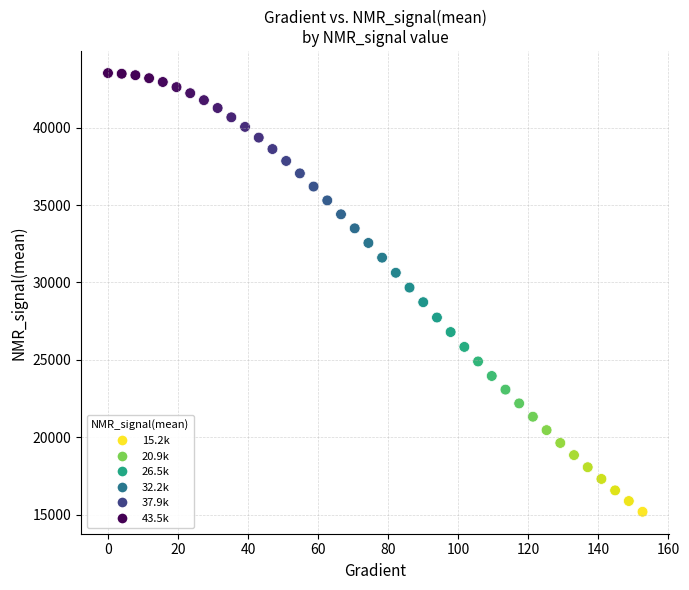

What is the range of X values (max minus min)?

152.6